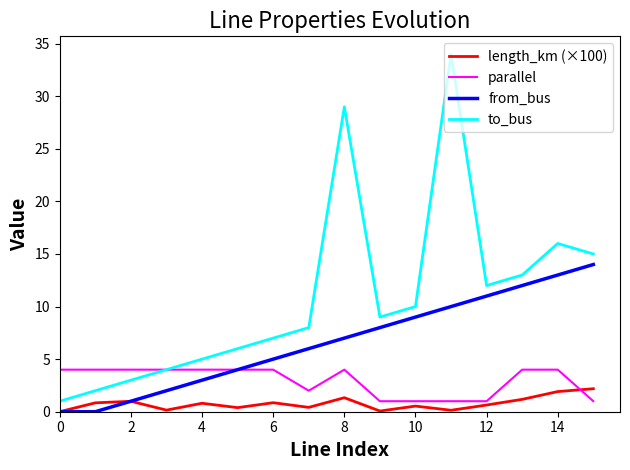

Does the chart display data point markers on the line(s)?

No